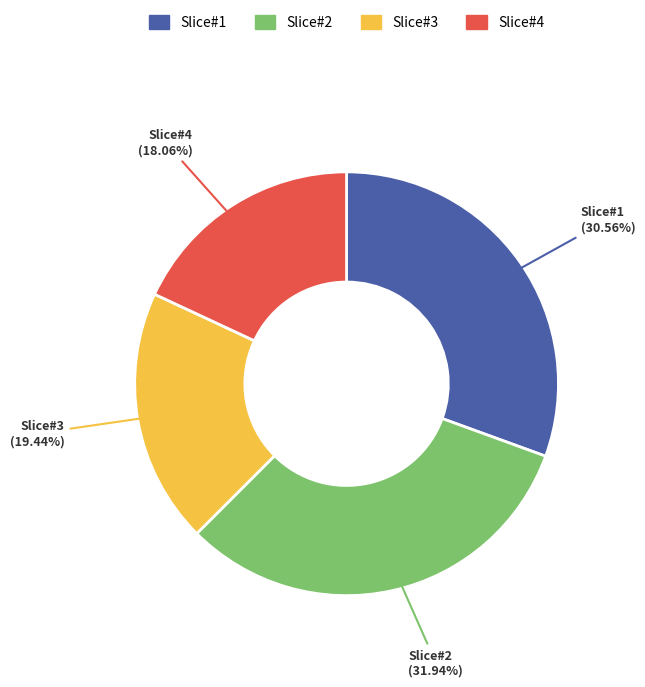

What is the largest slice in the pie chart?

Slice#2